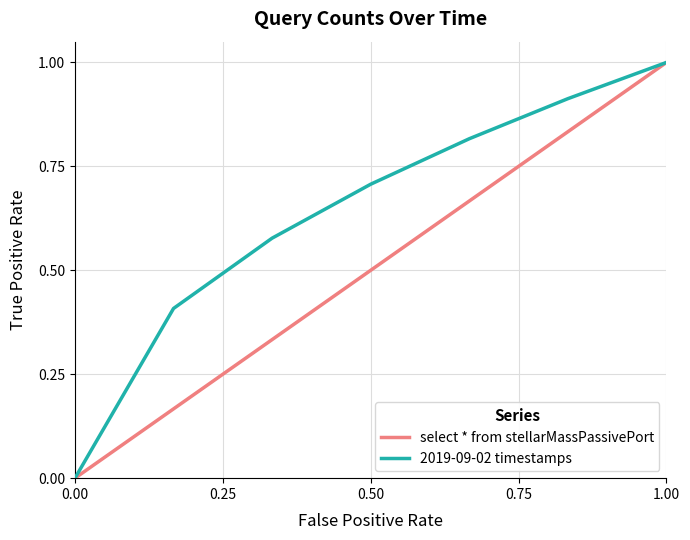

The select * from stellarMassPassivePort series shows 0.5 at 0.50. True or false?

True